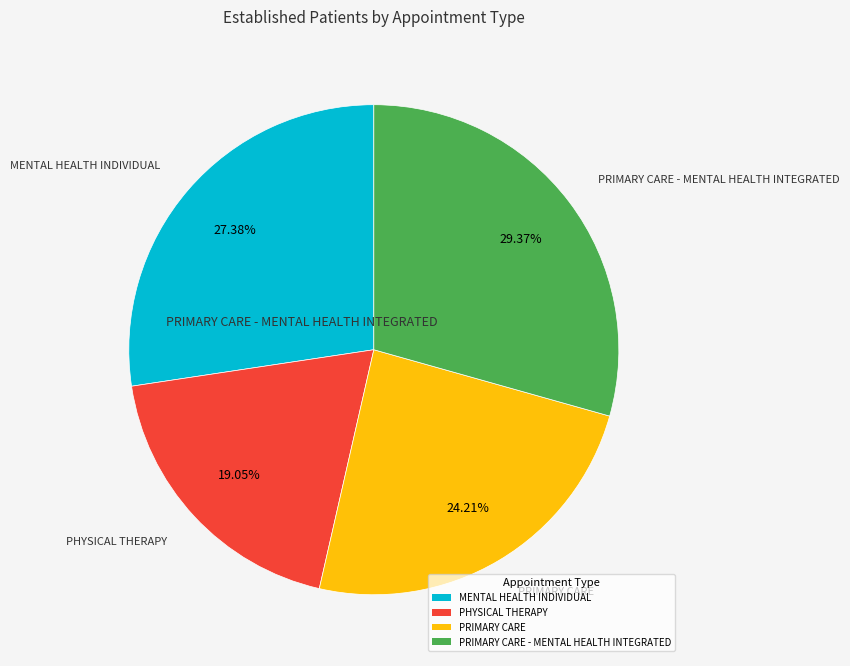

What percentage is the PRIMARY CARE slice, to the nearest percent?

24%